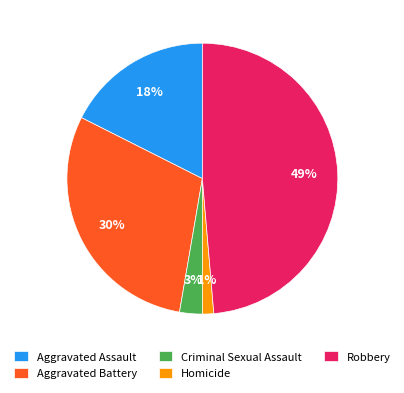

How many slices are in this pie chart?

5